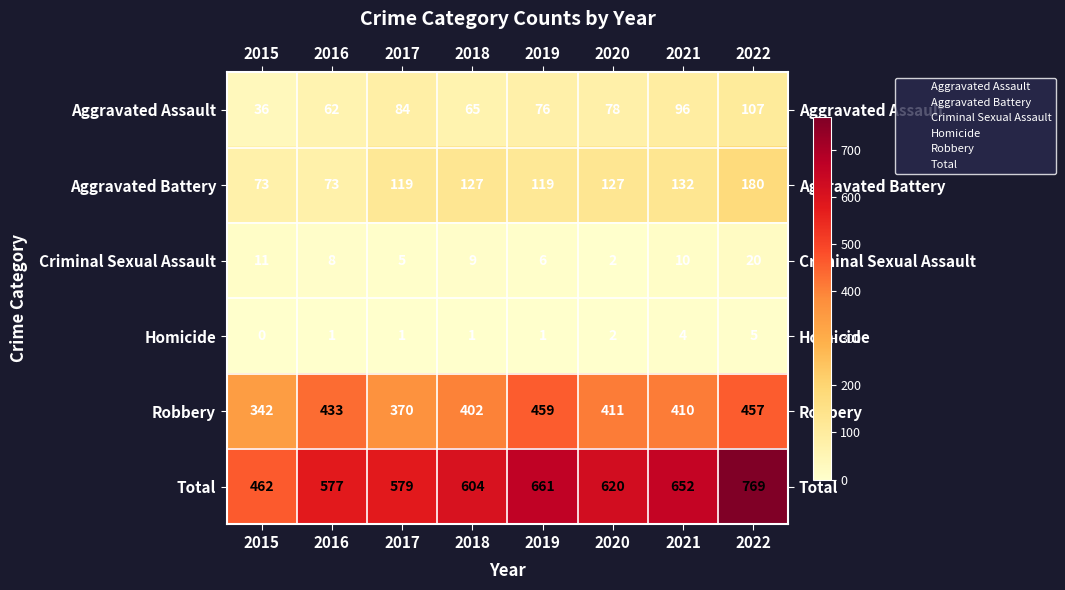

What is the average value of the Total series?

616